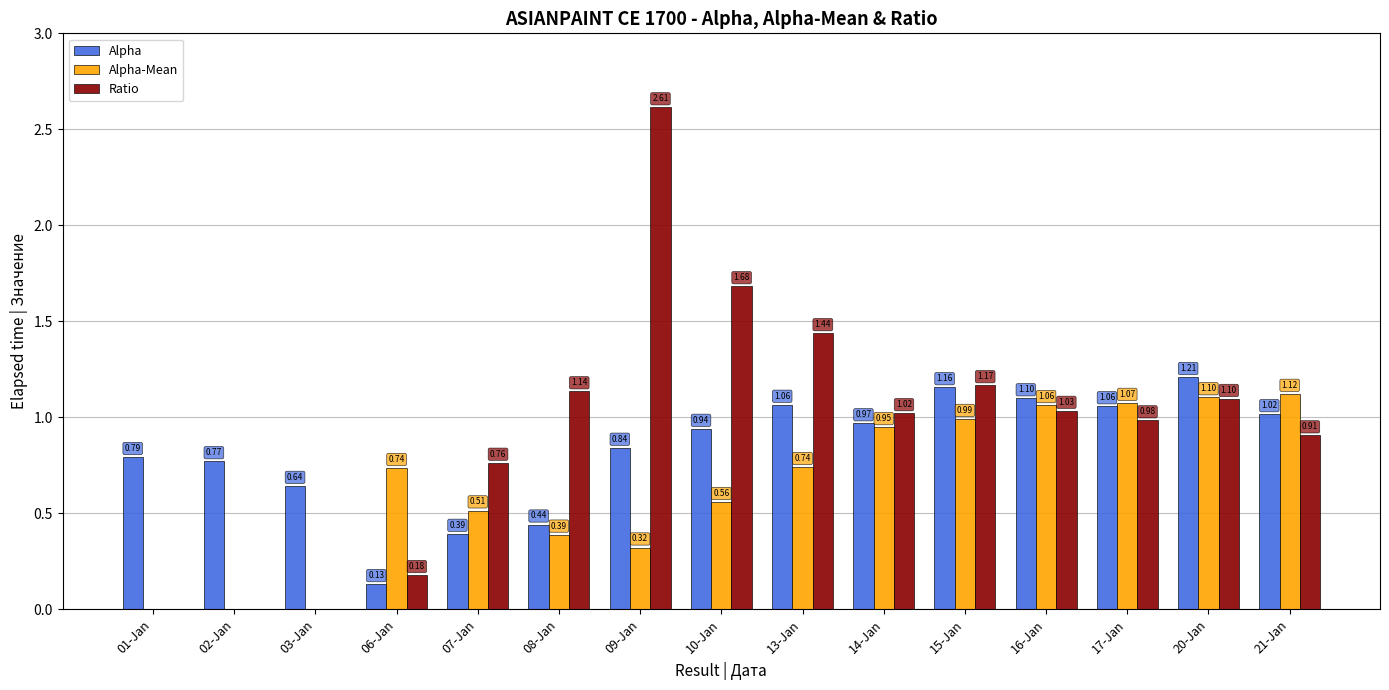

Is the value of Alpha at 21-Jan greater than the value of Alpha-Mean at 13-Jan?

Yes